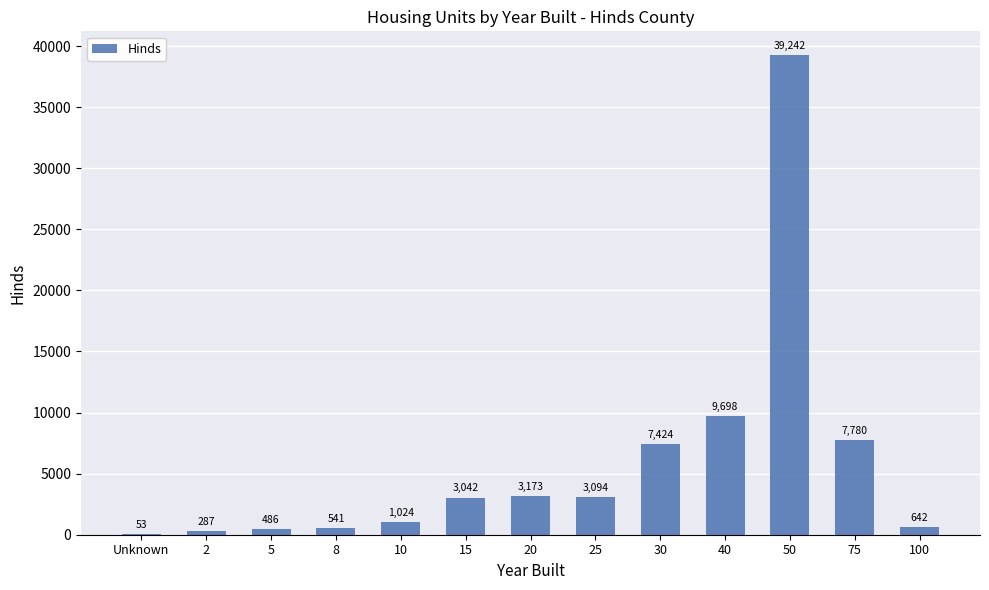

How many data points does each series have?

13